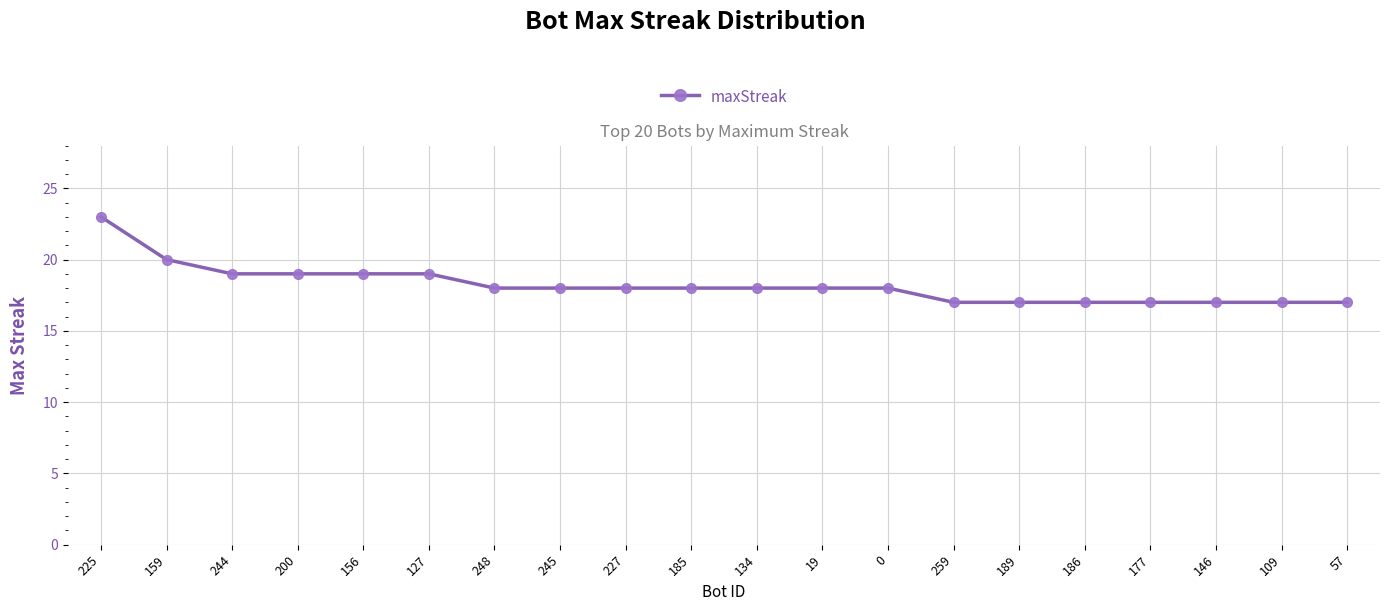

The chart shows a value of 18 at 19. True or false?

True